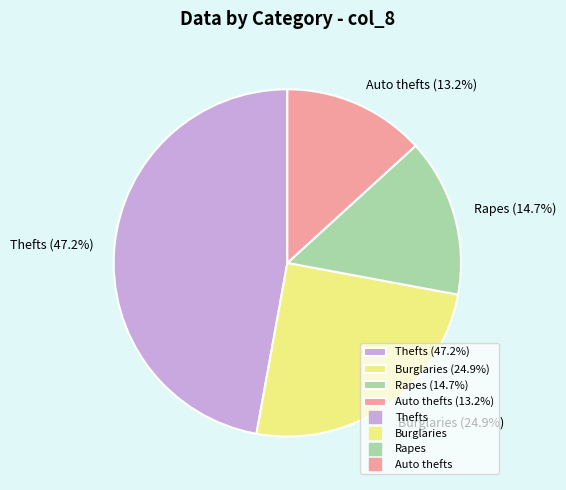

Rank the categories by value from highest to lowest.

Thefts (47.2%), Burglaries (24.9%), Rapes (14.7%), Auto thefts (13.2%)